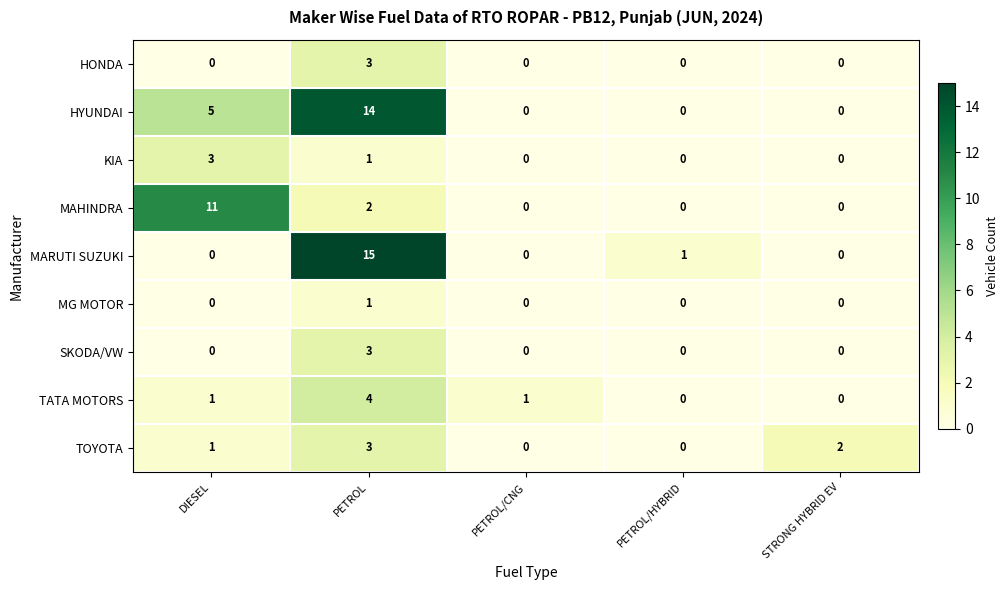

What is the total value across all series at PETROL?

46